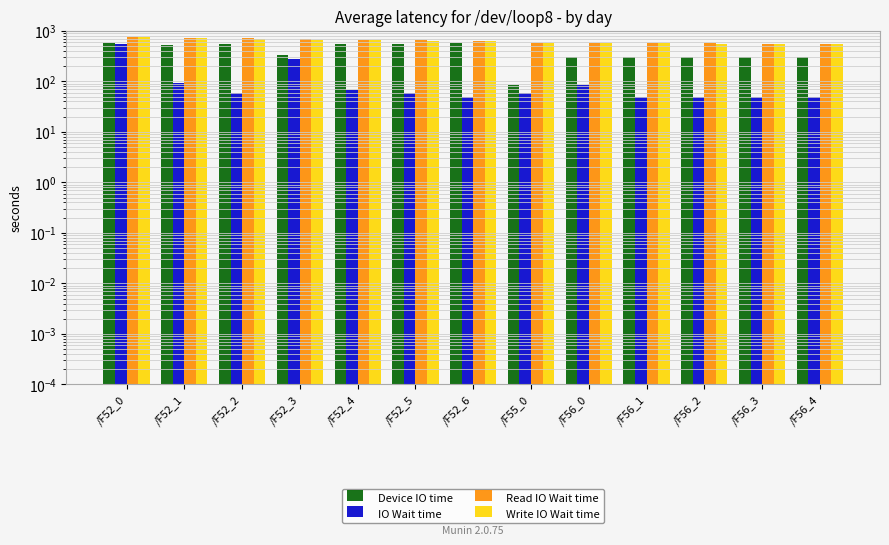

Where is Write IO Wait time nearest to the value 647?

/F52_4